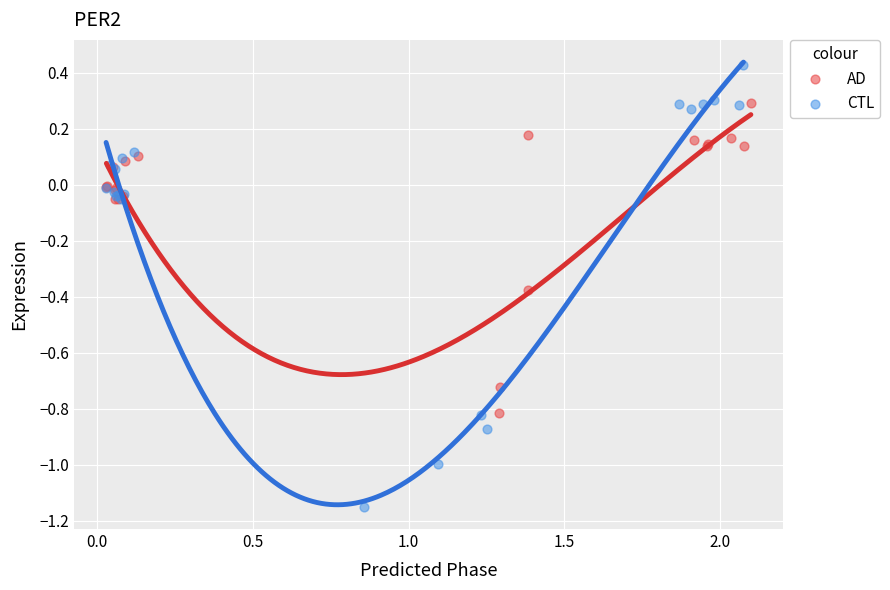

Which series has the largest Y range (max minus min)?

CTL